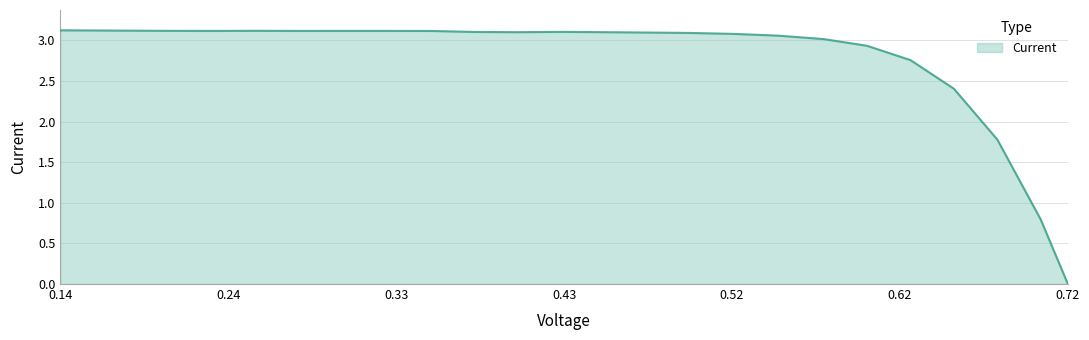

The value at 0.14 is 5.3. True or false?

False